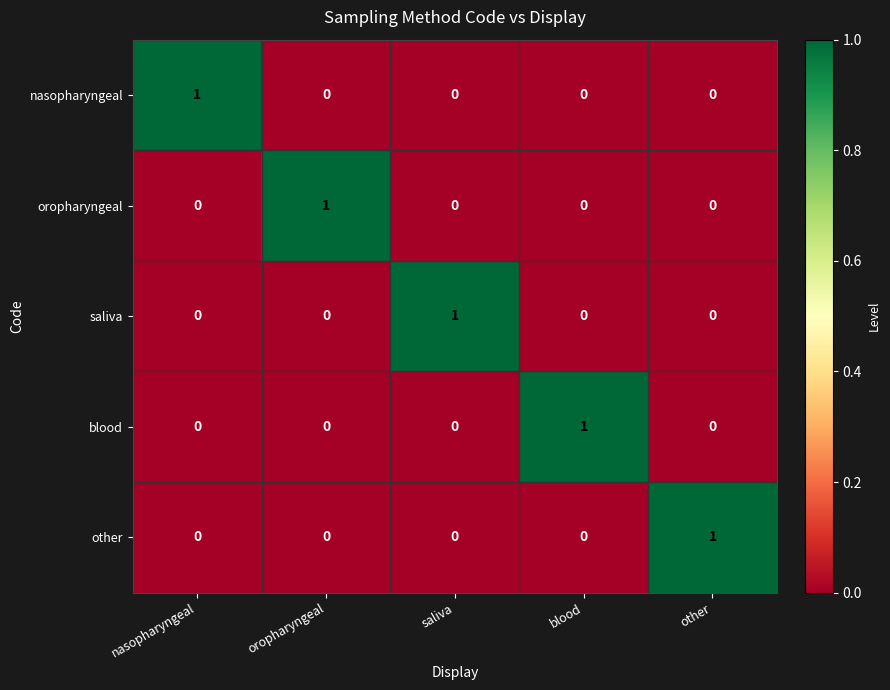

How many saliva values are between 0 and 1?

5